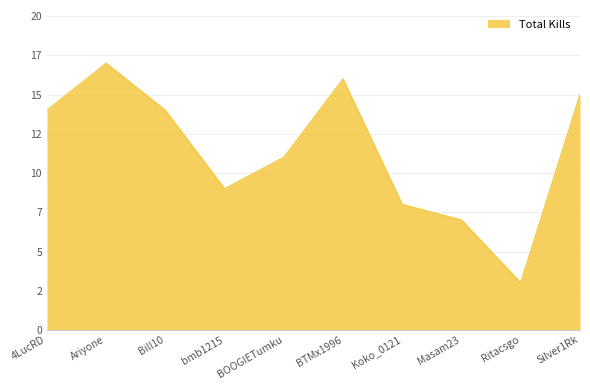

What position from the left is BTMx1996?

6